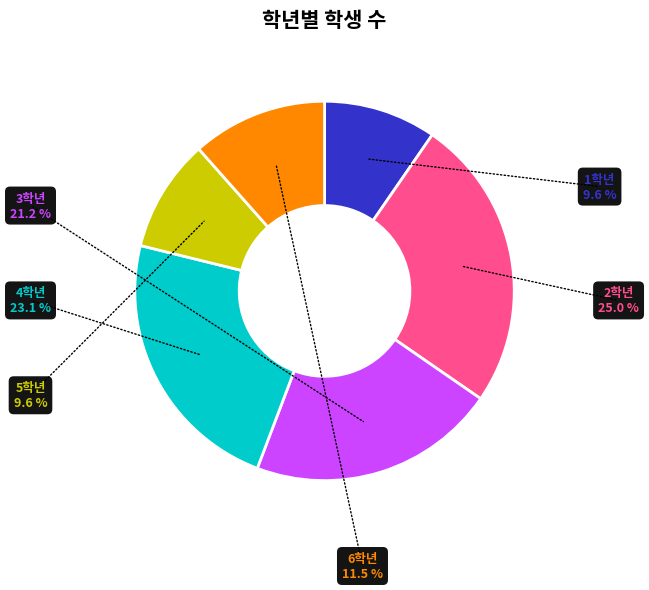

Is there a majority slice in this chart?

No